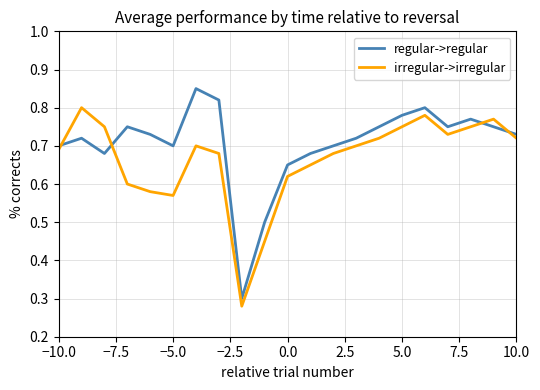

Rank the series by their maximum value, from lowest to highest.

irregular->irregular, regular->regular